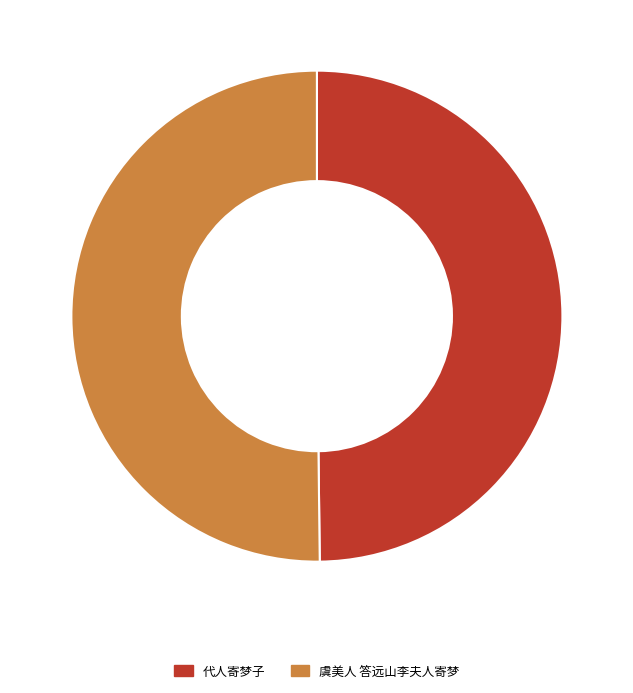

How many slices are in this pie chart?

2